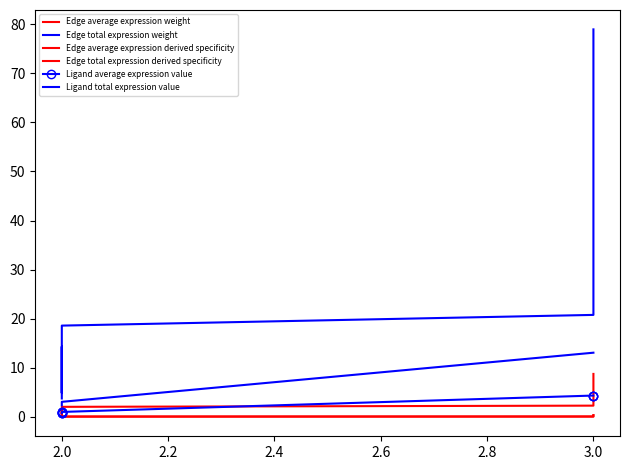

What is the maximum value shown in the chart?

78.9